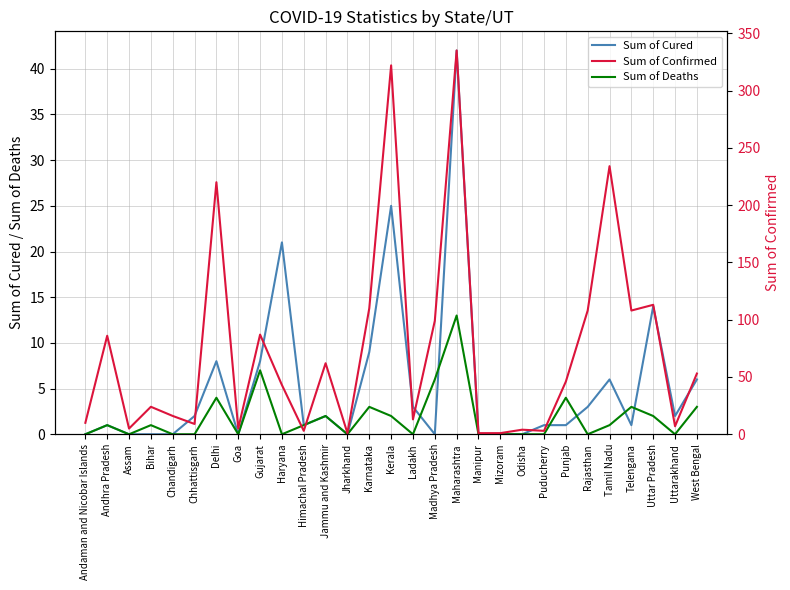

What position from the left is Puducherry?

22